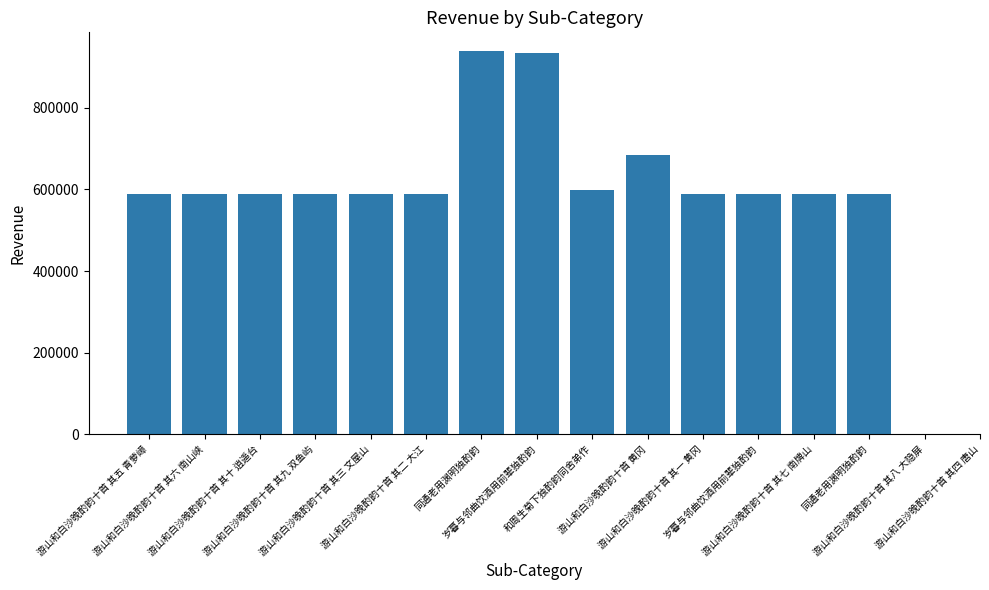

Count the number of data series in this chart.

1